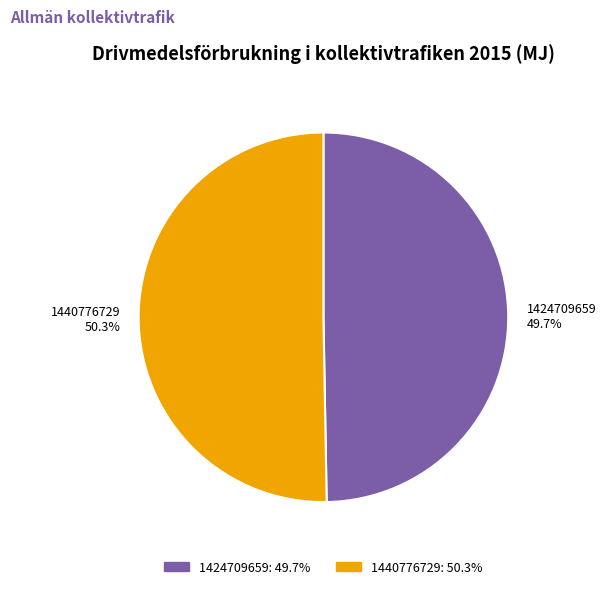

Count the number of slices in the pie.

2